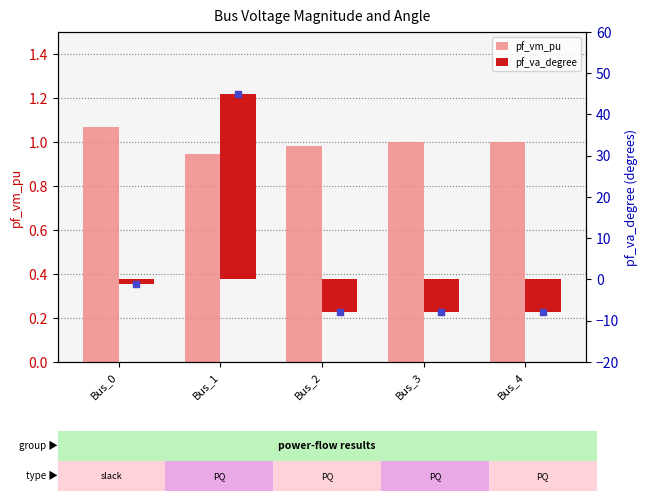

What are all the series names shown in the legend?

pf_vm_pu, pf_va_degree